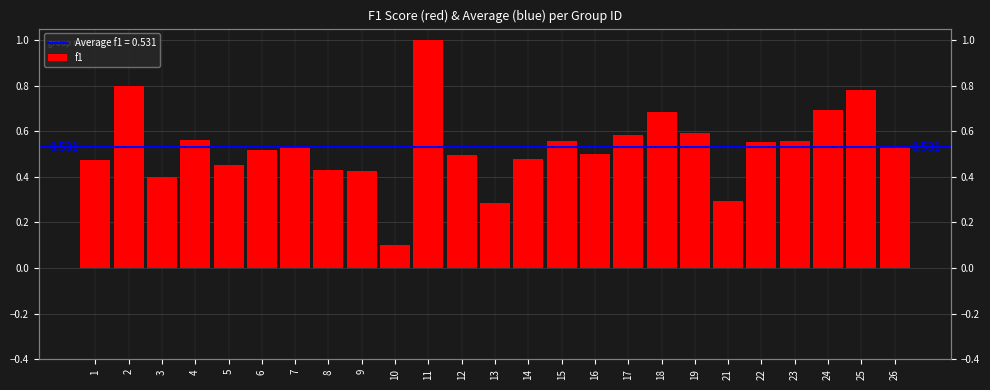

Is it true that the value at 7 is 0.9?

False